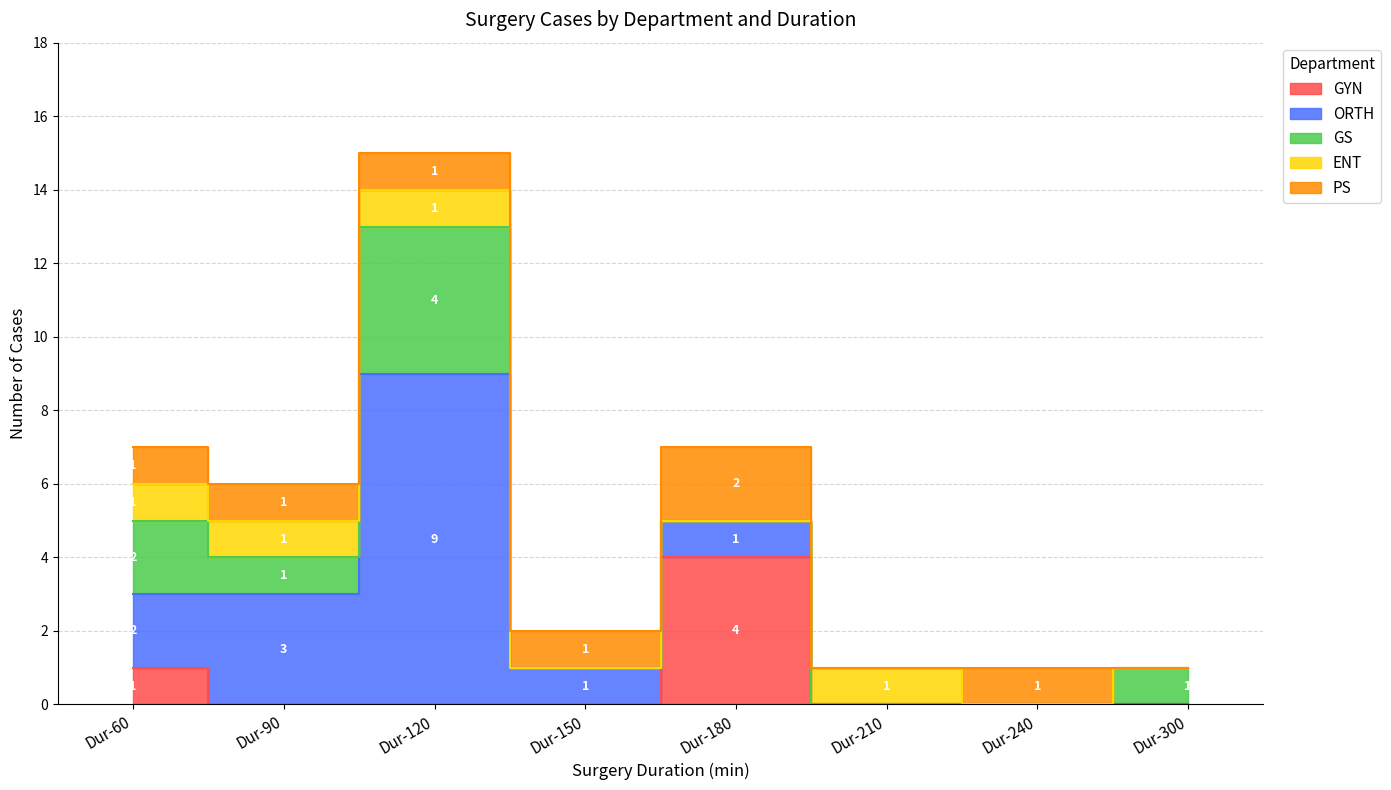

True or false: GS and ORTH cross at least once.

False